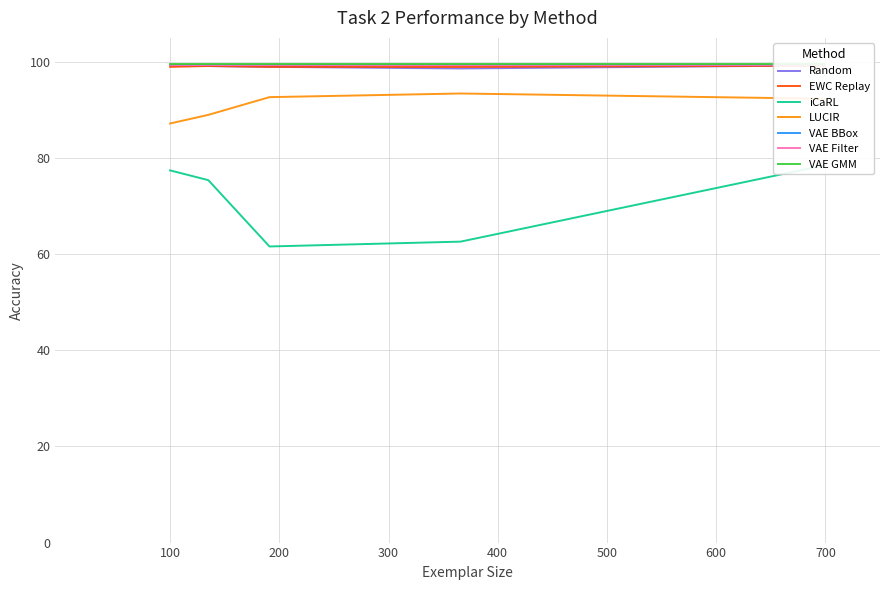

How many data points does each series have?

5